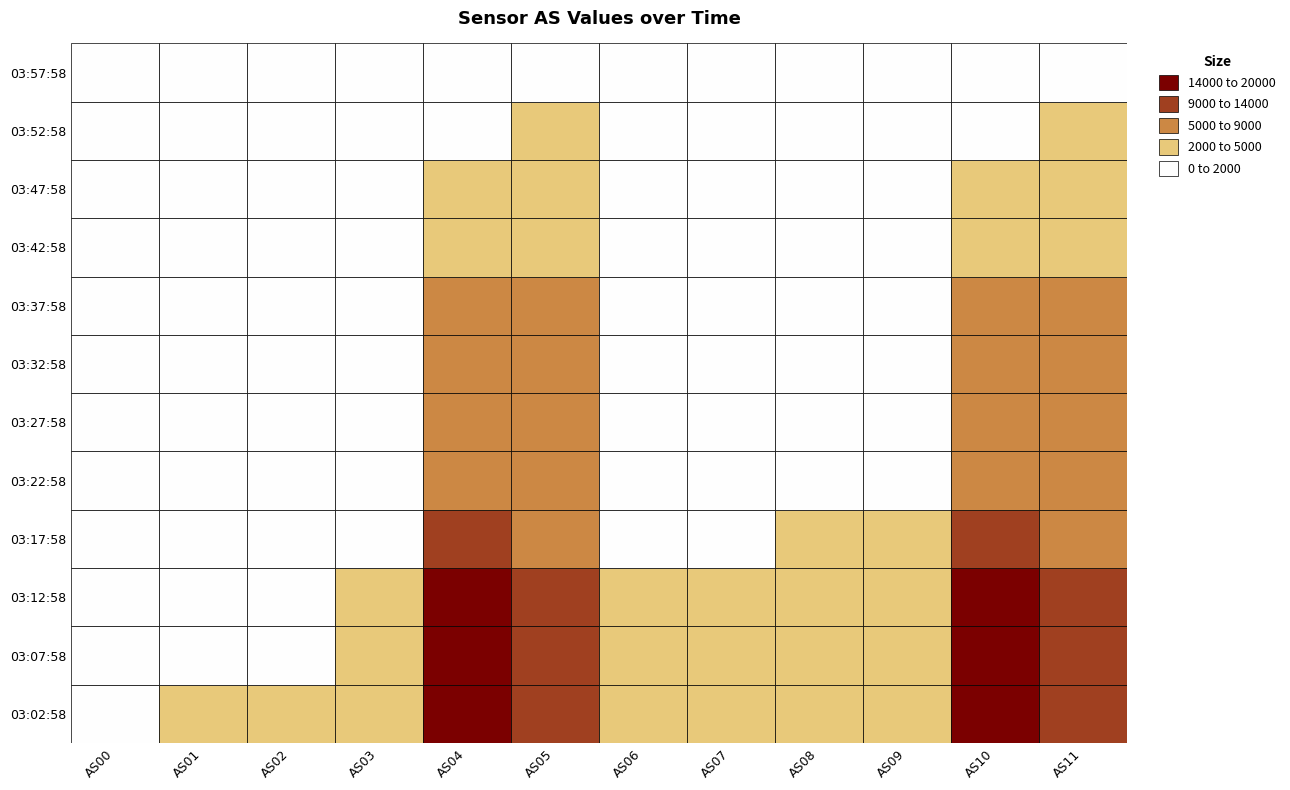

What is the minimum value shown in the chart?

56